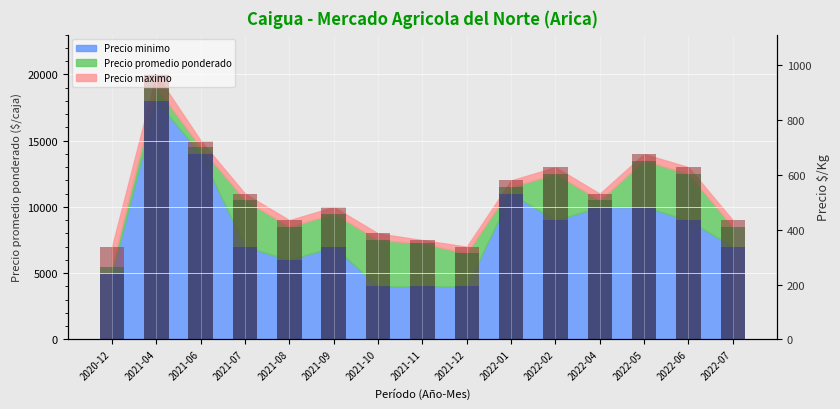

How many data points in Precio $/Kg are above 525?

7